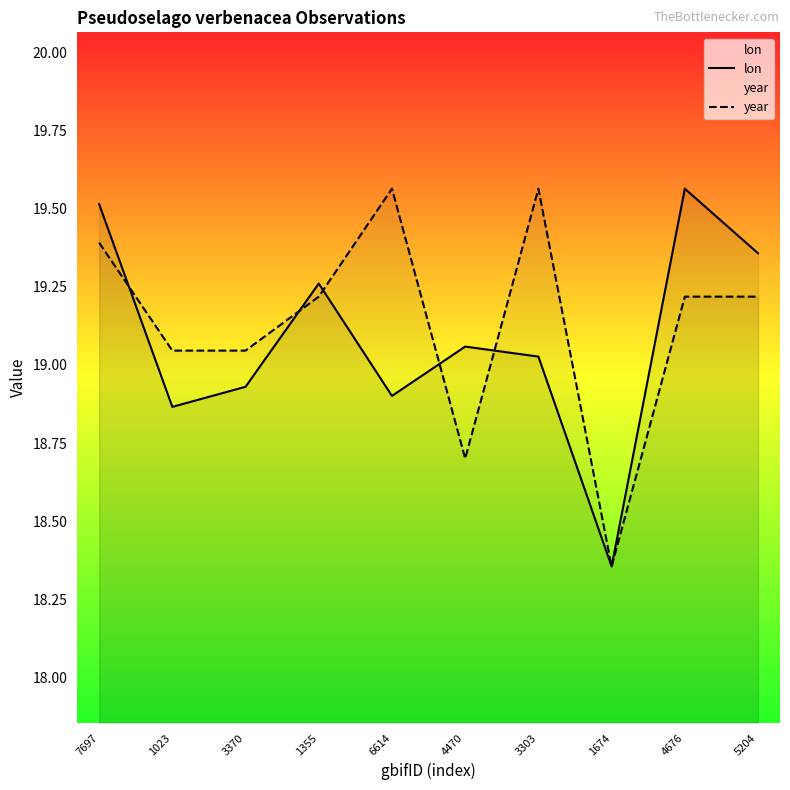

Is it true that year equals 31.1 at 7697?

False